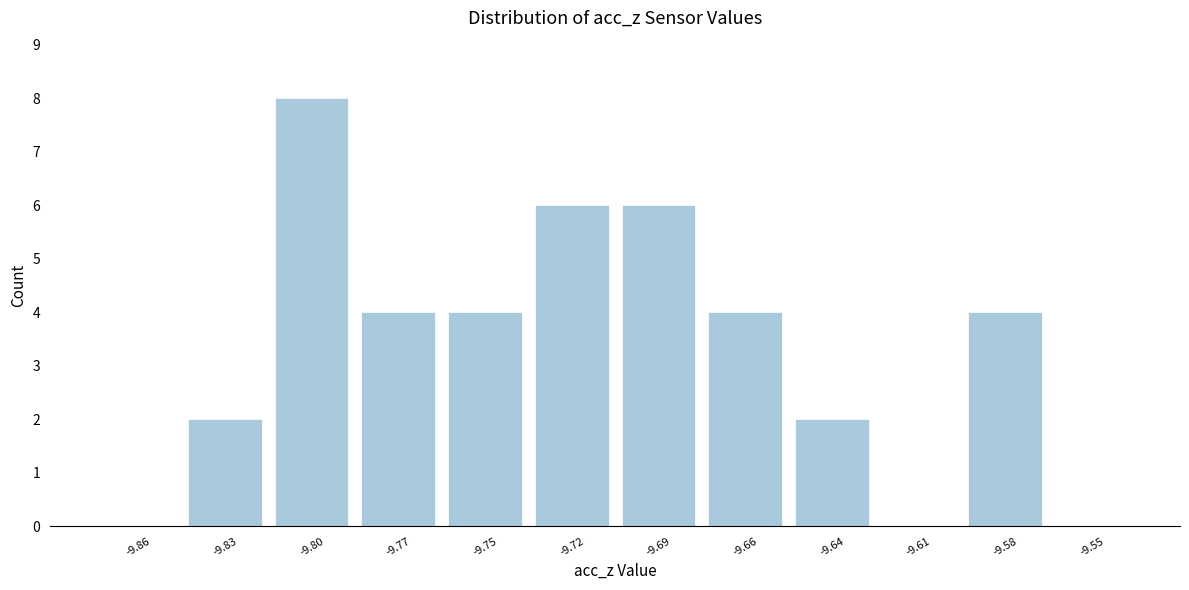

Reading left to right, extract all data points from this chart.

-9.86=0	-9.83=2	-9.80=8	-9.77=4	-9.75=4	-9.72=6	-9.69=6	-9.66=4	-9.64=2	-9.61=0	-9.58=4	-9.55=0